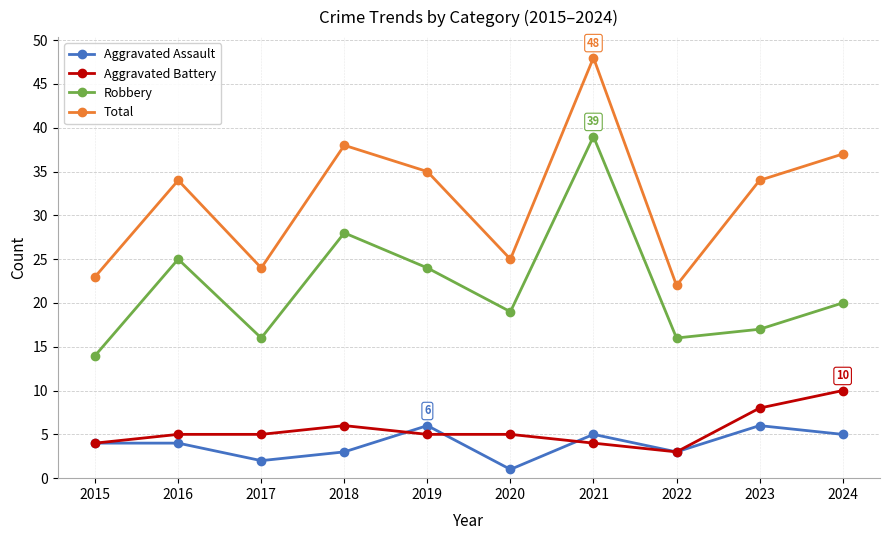

The Total series shows 58 at 2019. True or false?

False